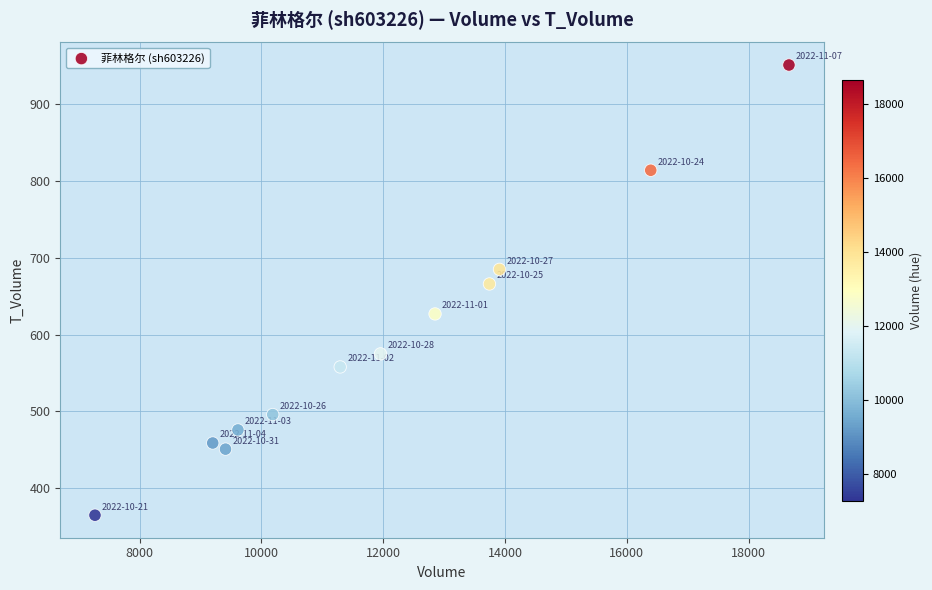

What Y value in the scatter plot is closest to 658?

666